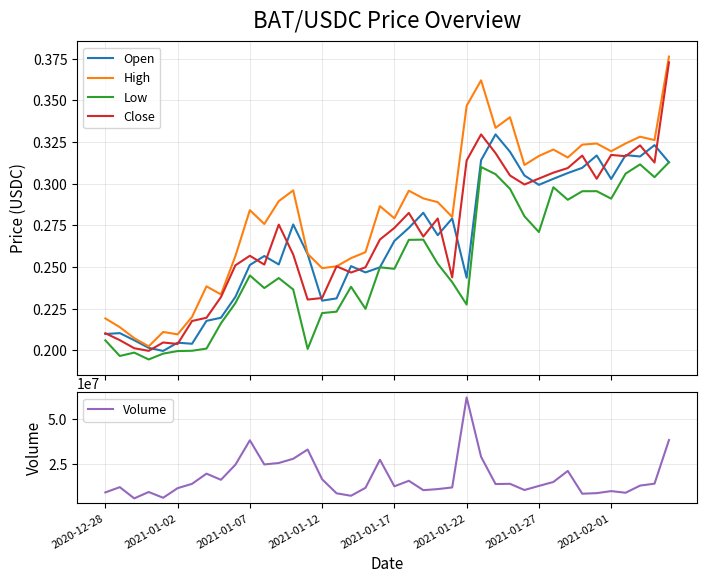

True or false: High and Low cross at least once.

False